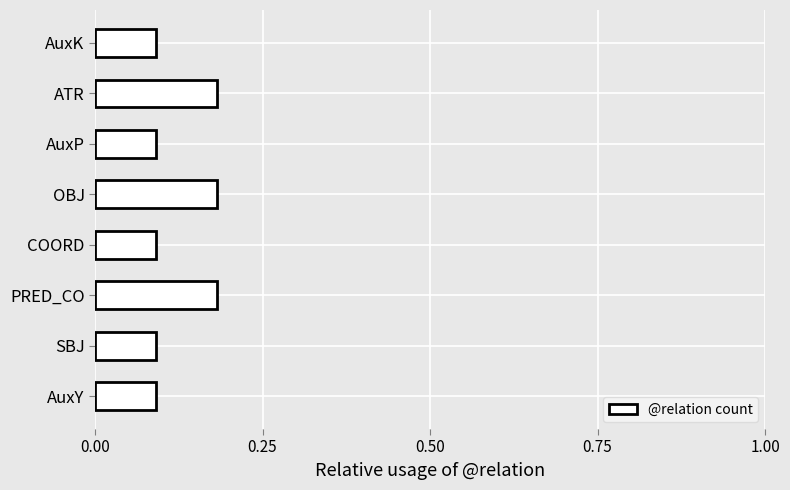

What is the sum of all values?

1.0